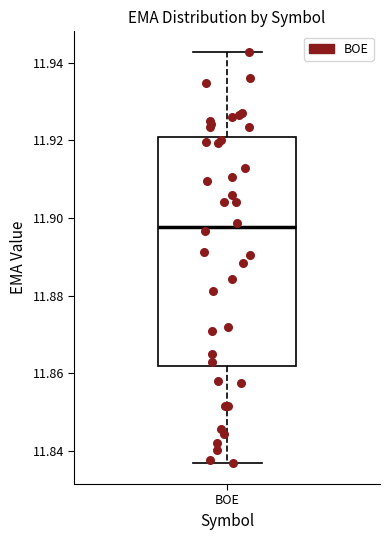

Read this box plot against the y-axis: the position of the median line, the range covered by the box, and the ends of both whiskers. The values are not printed on the chart, so give them approximately, as read against the axis.

median 11.898, box 11.862 to 11.920, whiskers 11.836 to 11.942